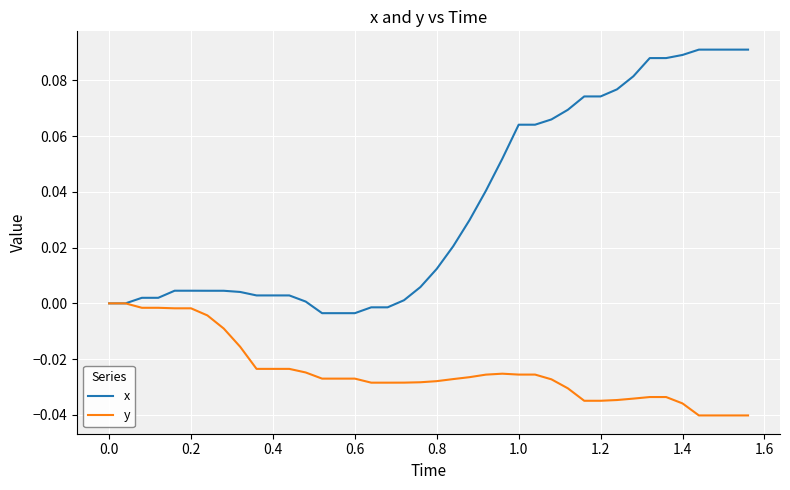

What are all the series names shown in the legend?

x, y